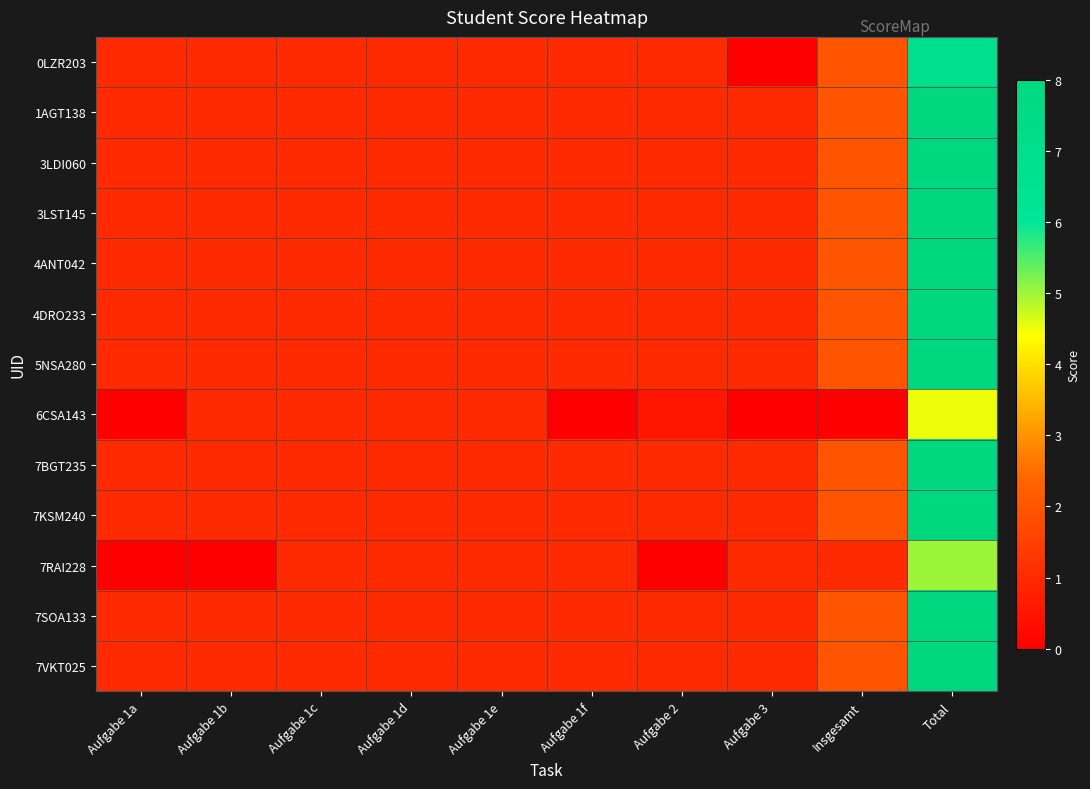

Which category has the highest value across all series?

Total